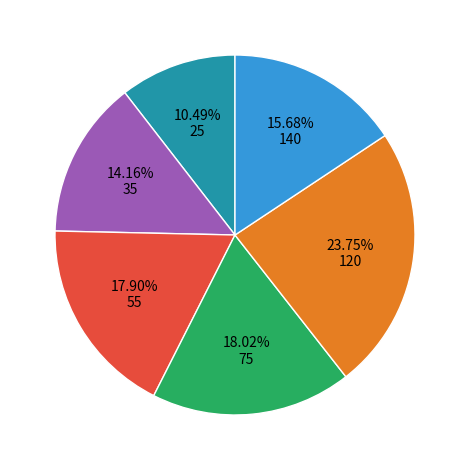

How many segments does this pie chart have?

6